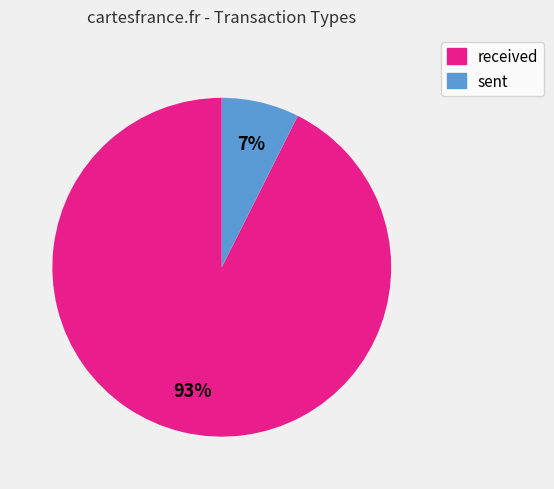

Is there a majority slice in this chart?

Yes